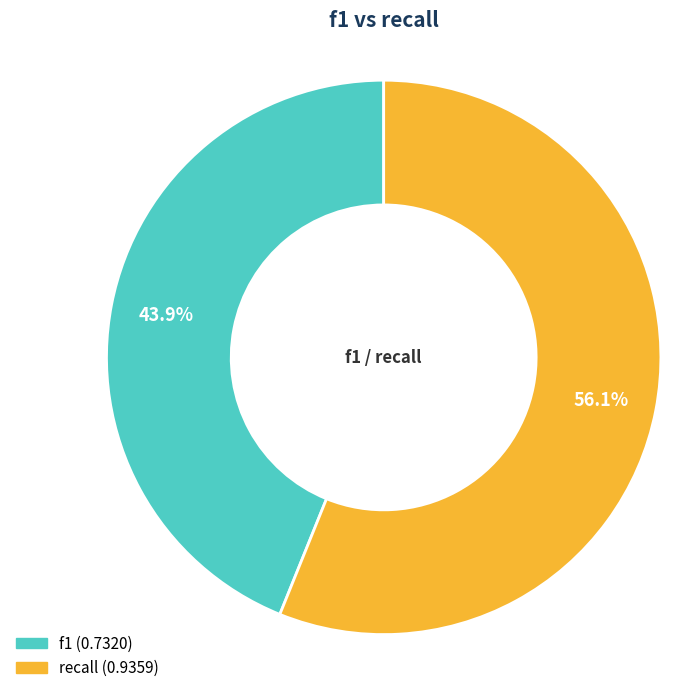

Which category has the smallest portion of the pie?

f1